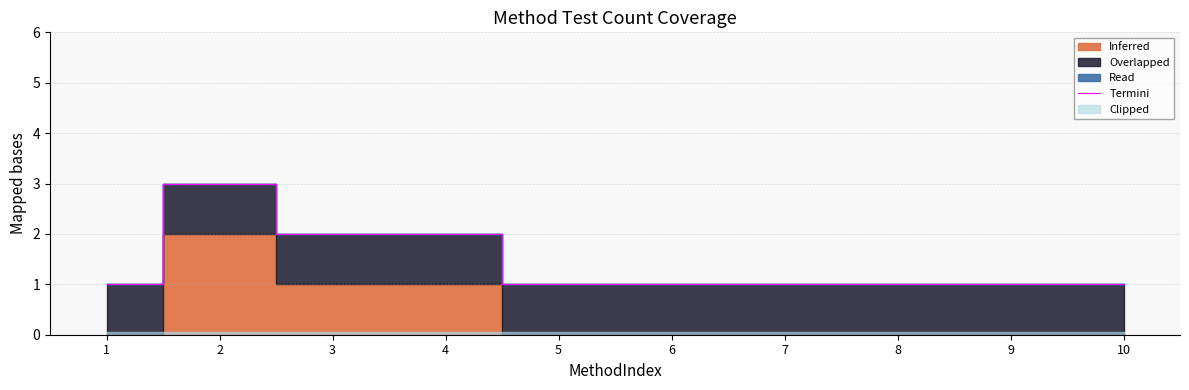

Count the values in the range 1 to 2.

9